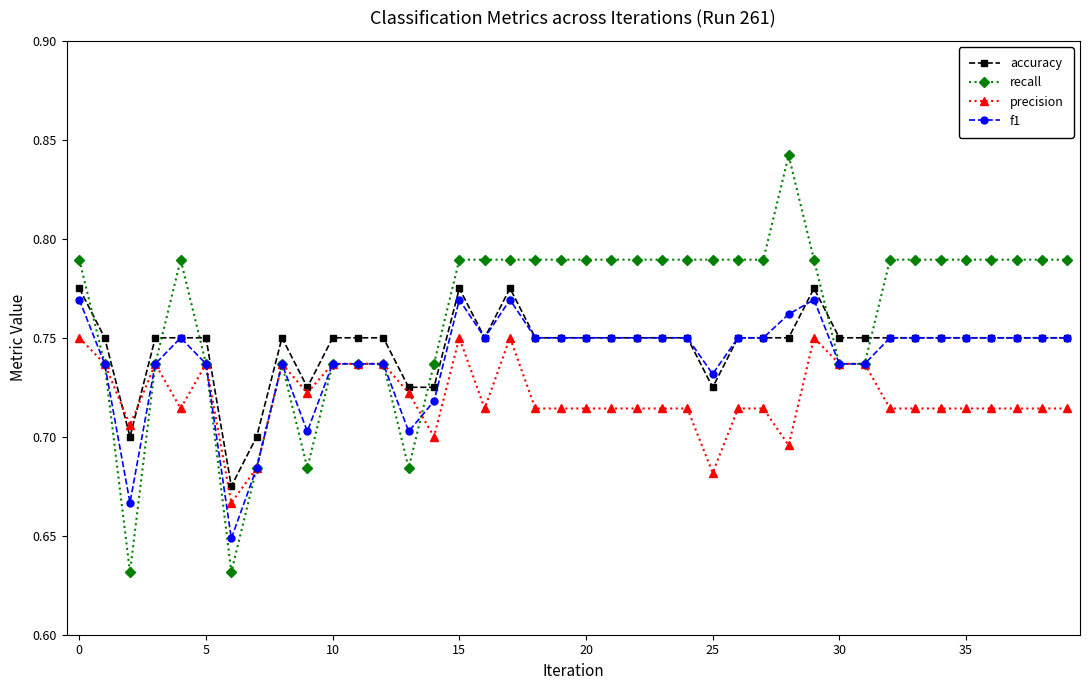

At how many categories does at least one series exceed 0?

40